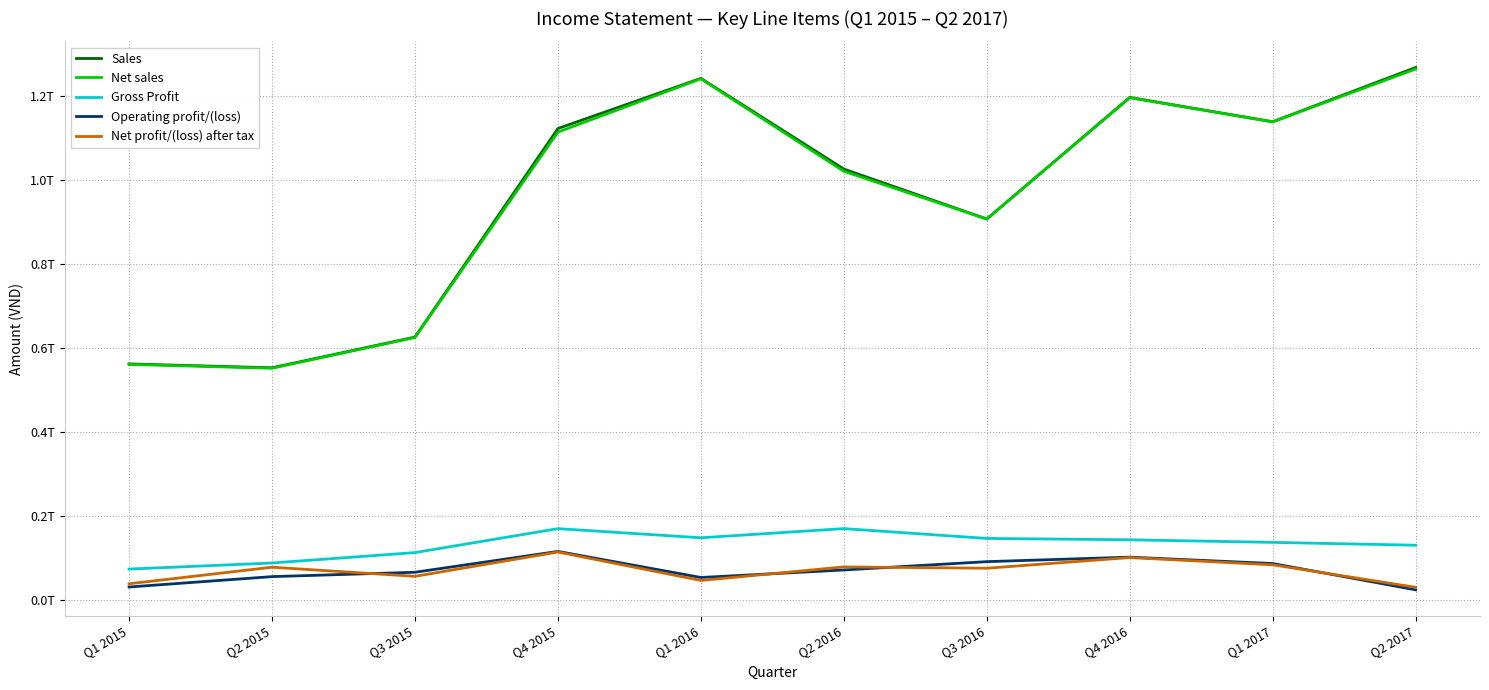

Reading right to left, transcribe all the data shown in this chart.

Sales: Q2 2017=1267430433069	Q1 2017=1138147360892	Q4 2016=1196160083013	Q3 2016=906633165831	Q2 2016=1025639450370	Q1 2016=1241453309513	Q4 2015=1122082834919	Q3 2015=625517493974	Q2 2015=552490058048	Q1 2015=561730459529
Net sales: Q2 2017=1263807789420	Q1 2017=1137950782209	Q4 2016=1195410753293	Q3 2016=906608524056	Q2 2016=1020290683721	Q1 2016=1240476310383	Q4 2015=1113618415255	Q3 2015=624658218856	Q2 2015=551401341134	Q1 2015=560564212228
Gross Profit: Q2 2017=130060410345	Q1 2017=136855521791	Q4 2016=142963858134	Q3 2016=146248985026	Q2 2016=169639447066	Q1 2016=147791984613	Q4 2015=169545930135	Q3 2015=112517178802	Q2 2015=87769117521	Q1 2015=73289051913
Operating profit/(loss): Q2 2017=23834377886	Q1 2017=86475189833	Q4 2016=101692850505	Q3 2016=90954465385	Q2 2016=71152782455	Q1 2016=53249618317	Q4 2015=115351991734	Q3 2015=65681404043	Q2 2015=55309488208	Q1 2015=30621248779
Net profit/(loss) after tax: Q2 2017=29833092840	Q1 2017=83457325336	Q4 2016=100674262788	Q3 2016=75292458557	Q2 2016=78440526143	Q1 2016=46185924362	Q4 2015=113858921841	Q3 2015=56004416329	Q2 2015=77708113695	Q1 2015=38305898819